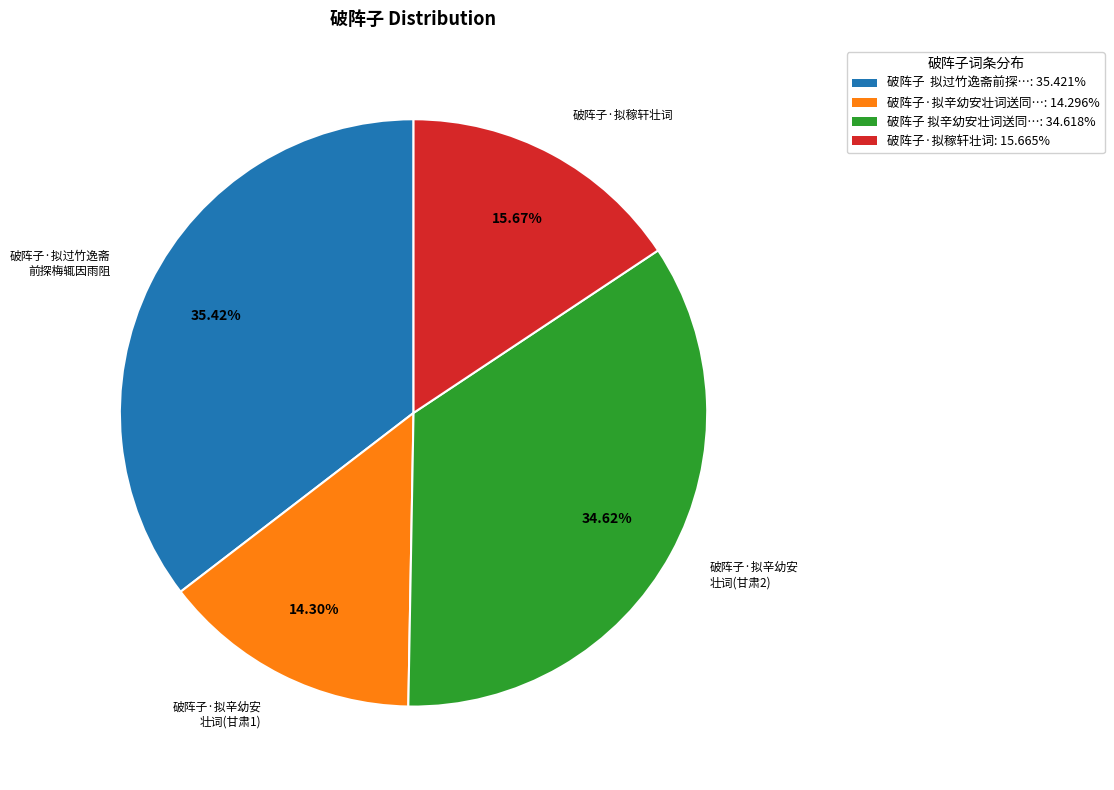

How many segments does this pie chart have?

4